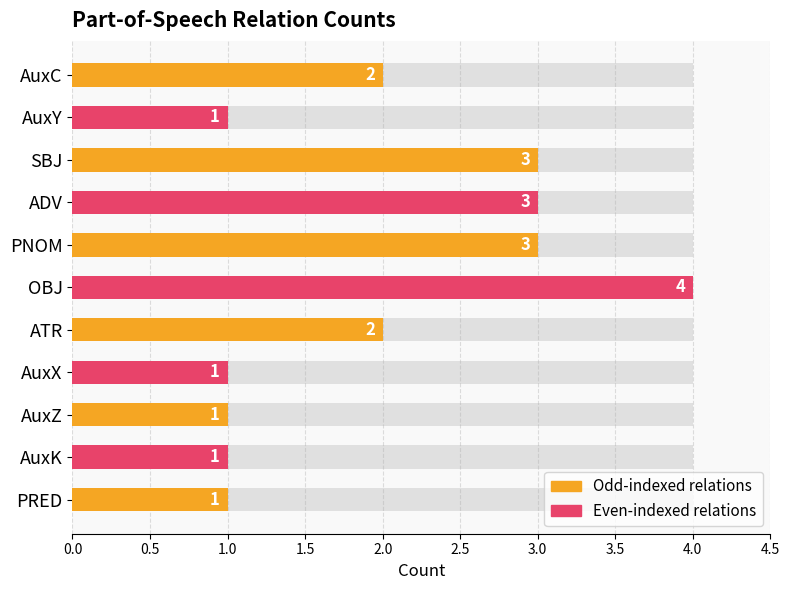

Is it true that the value at 1.0 is 3?

True